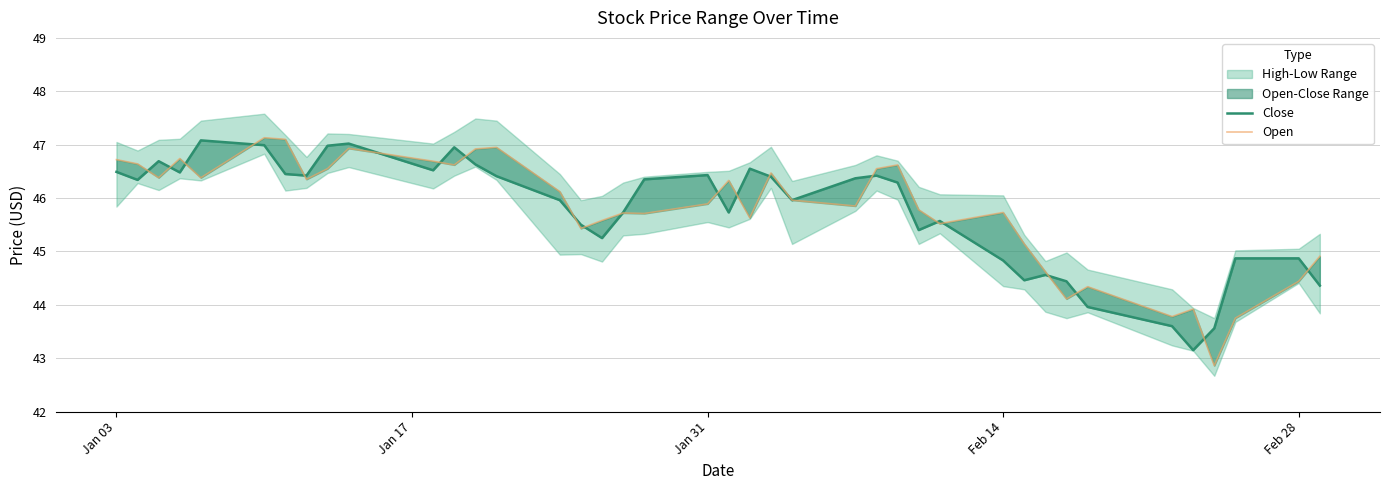

List the series in order of their overall mean, highest first.

Open, Close